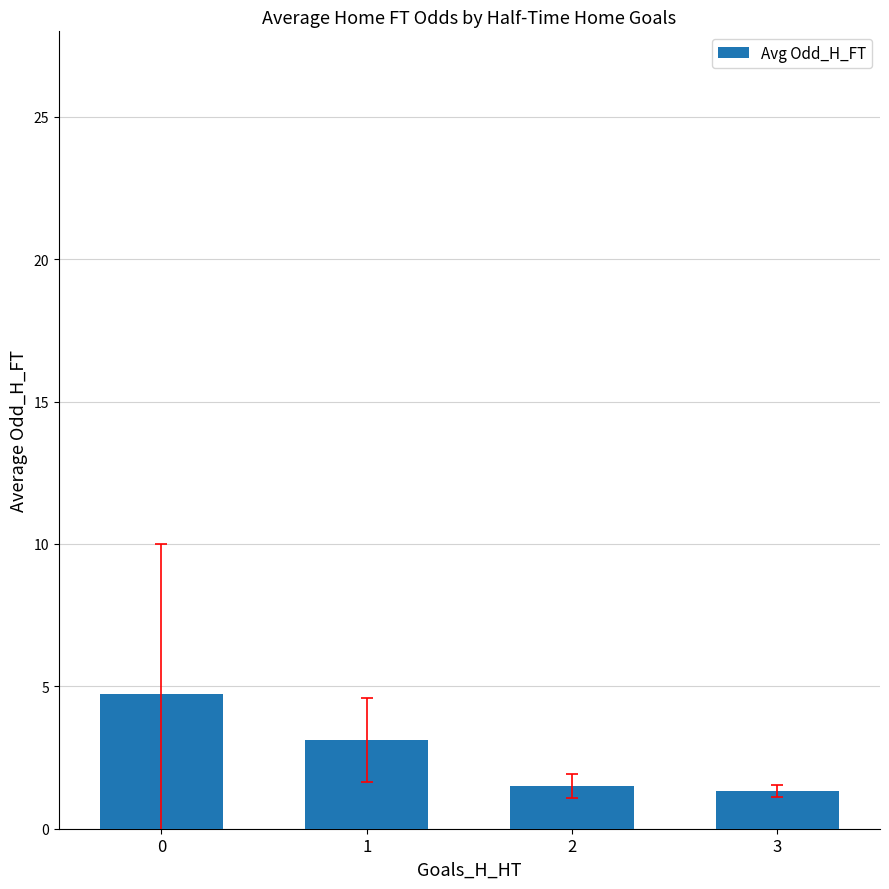

Is it true that the value at 0 is 4.7?

True